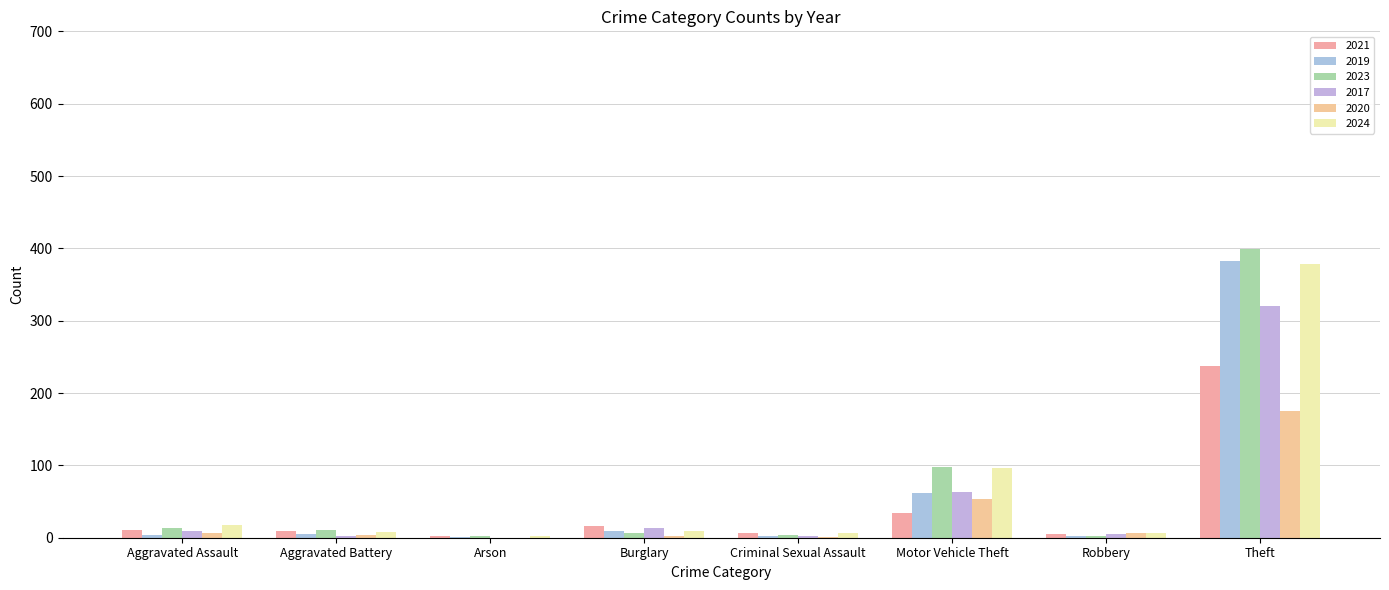

The 2023 series shows 98 at Motor Vehicle Theft. True or false?

True